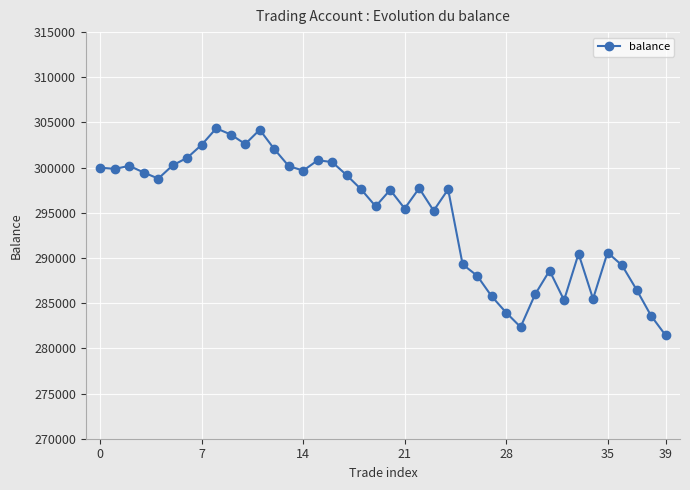

What is the value of the 6th point from the left?

300264.9